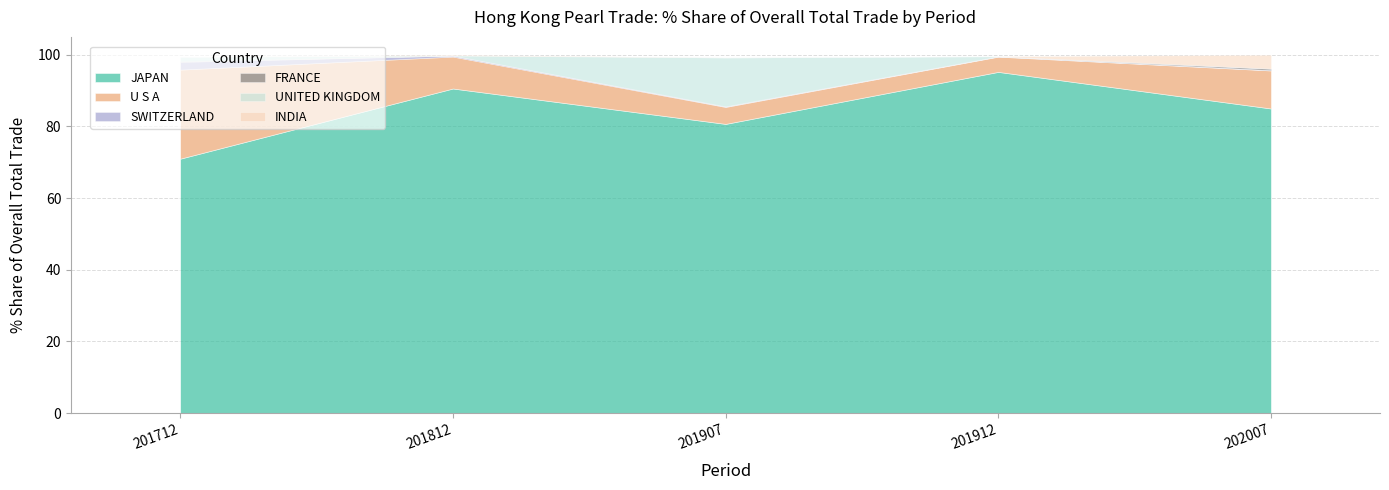

Does the chart have visible grid lines?

Yes